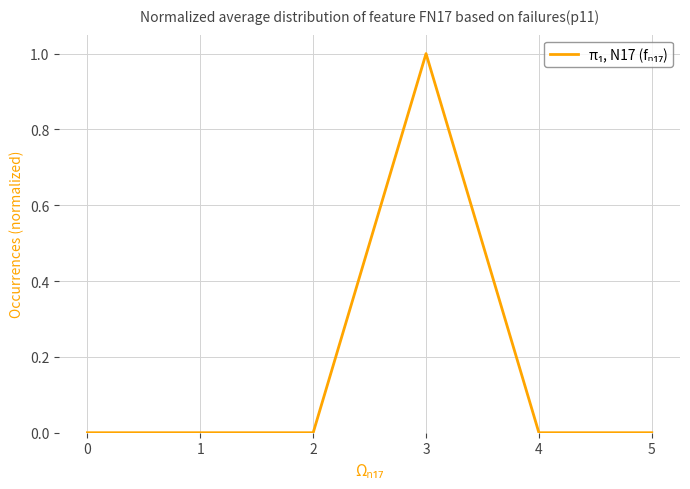

True or false: there are more than 0 points higher than both neighbors.

True